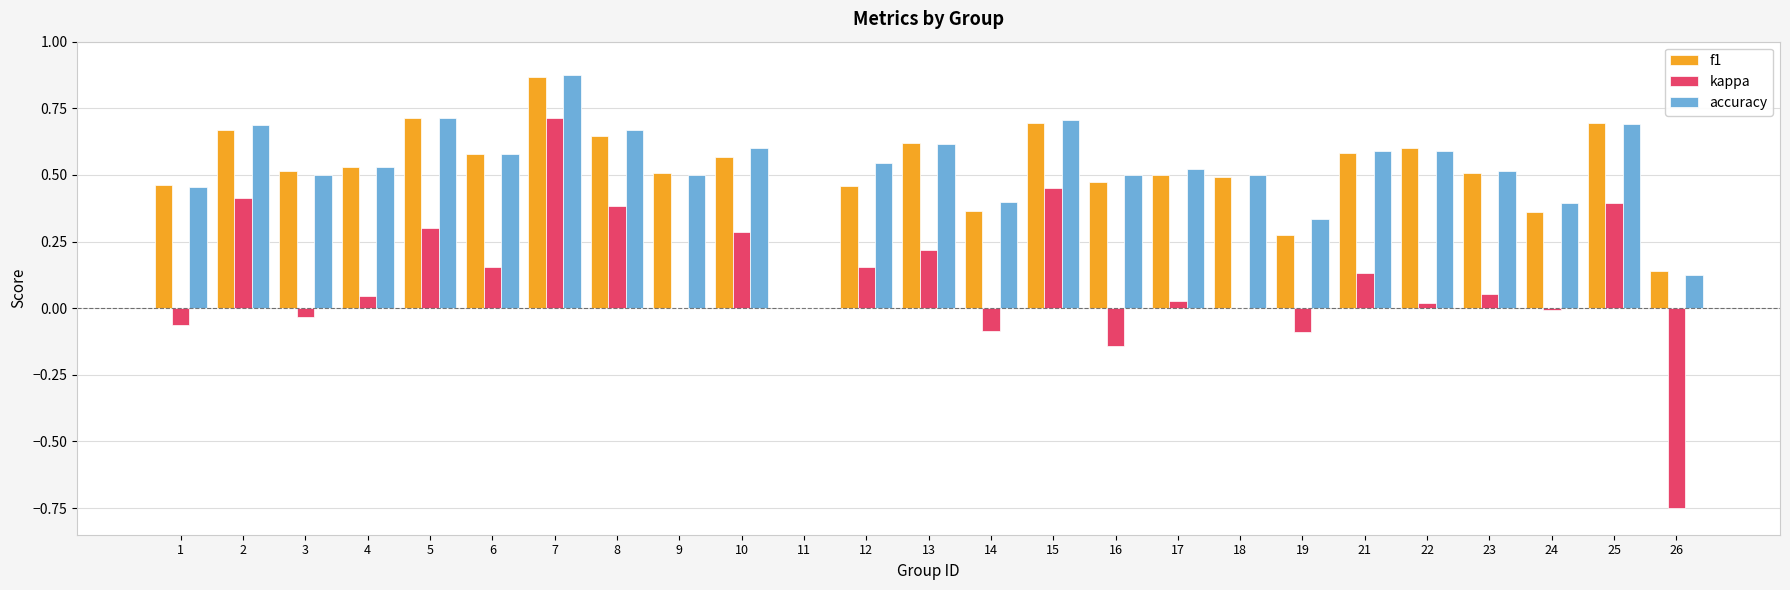

Are the bars horizontal?

No